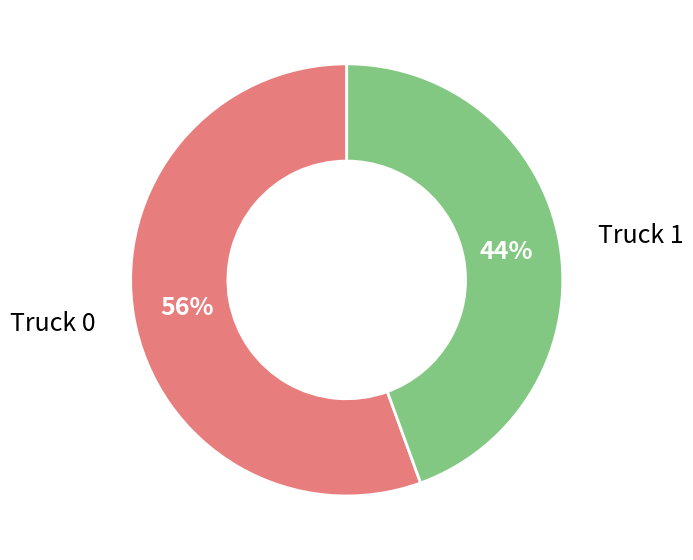

Count the number of slices in the pie.

2